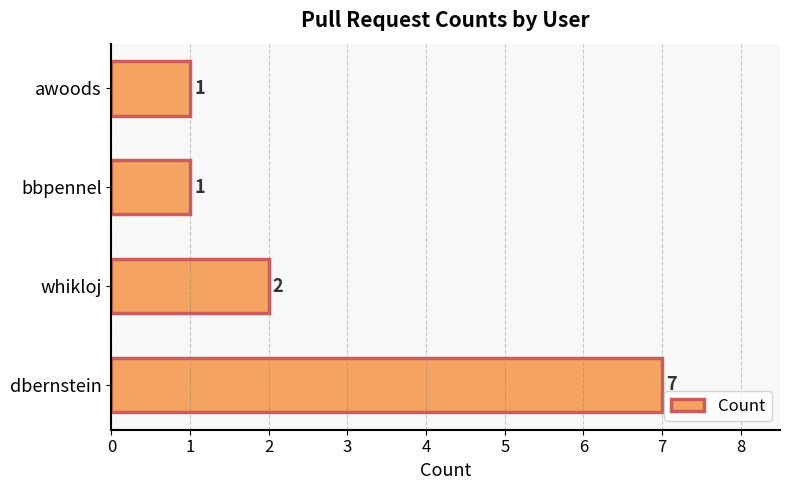

Count the number of categories in the chart.

4